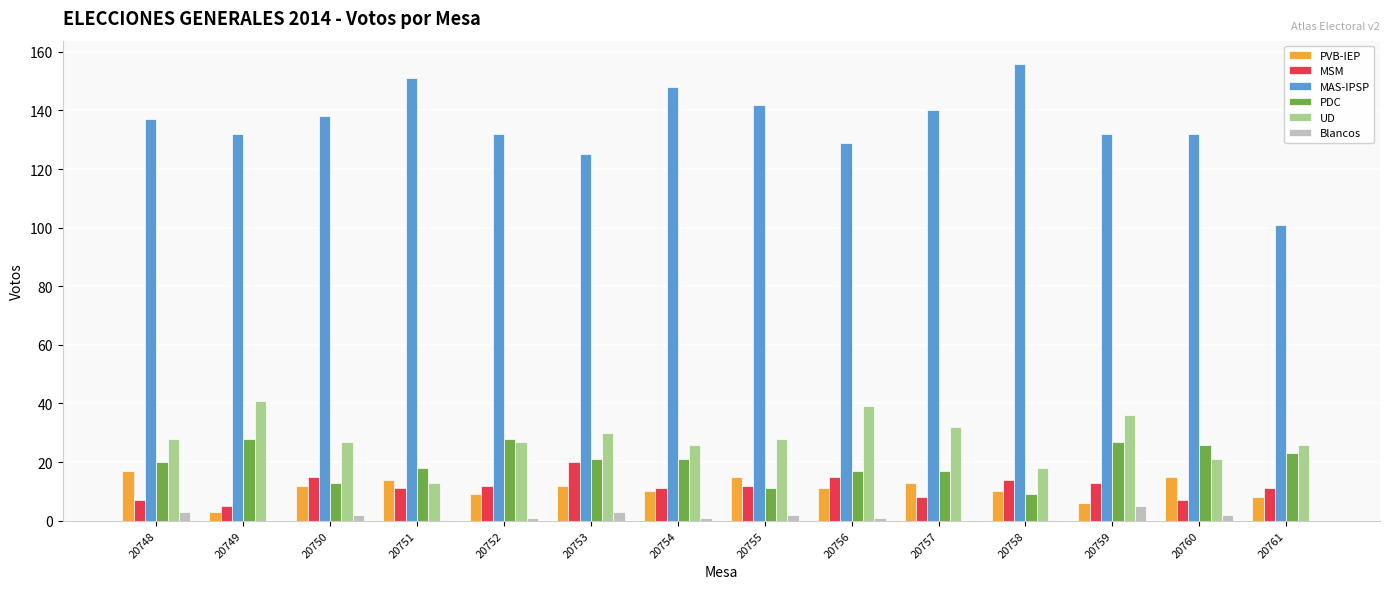

Is it true that MAS-IPSP equals 132 at 20760?

True